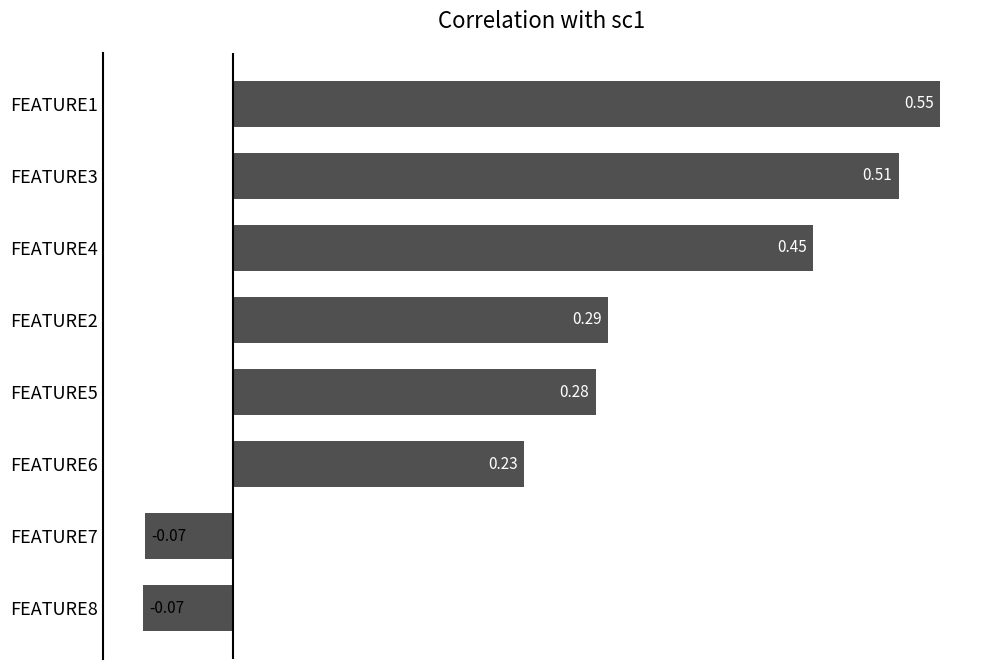

Does the chart contain any negative values?

Yes